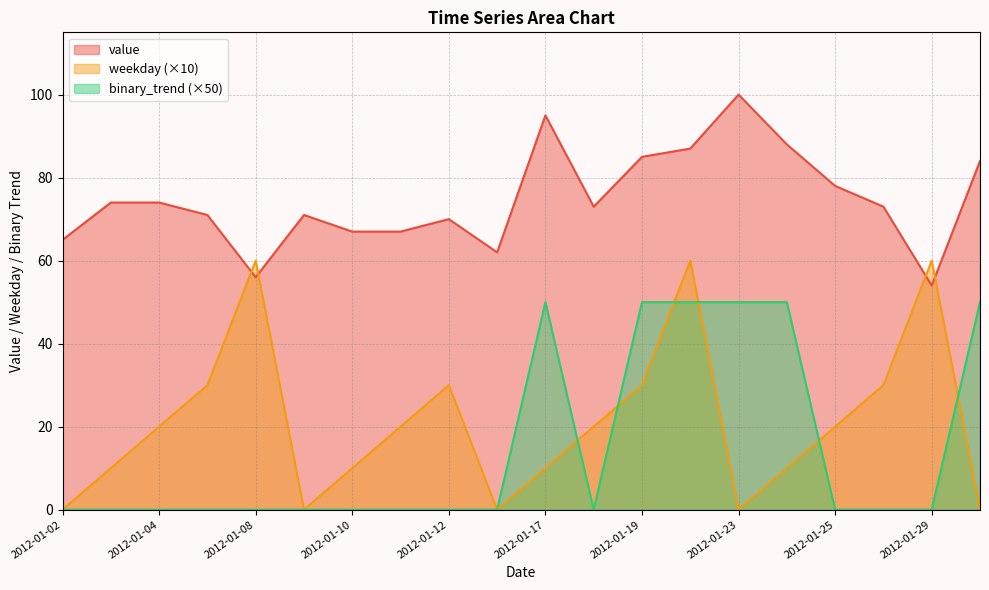

Count the weekday values in the range 10 to 30.

12